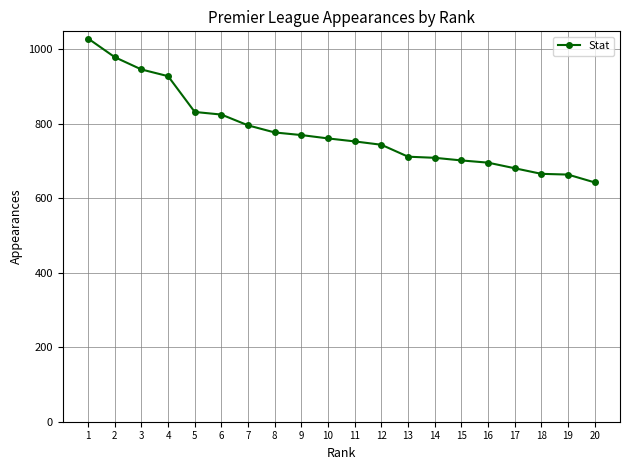

Read the value at 17, to the nearest 5.

680